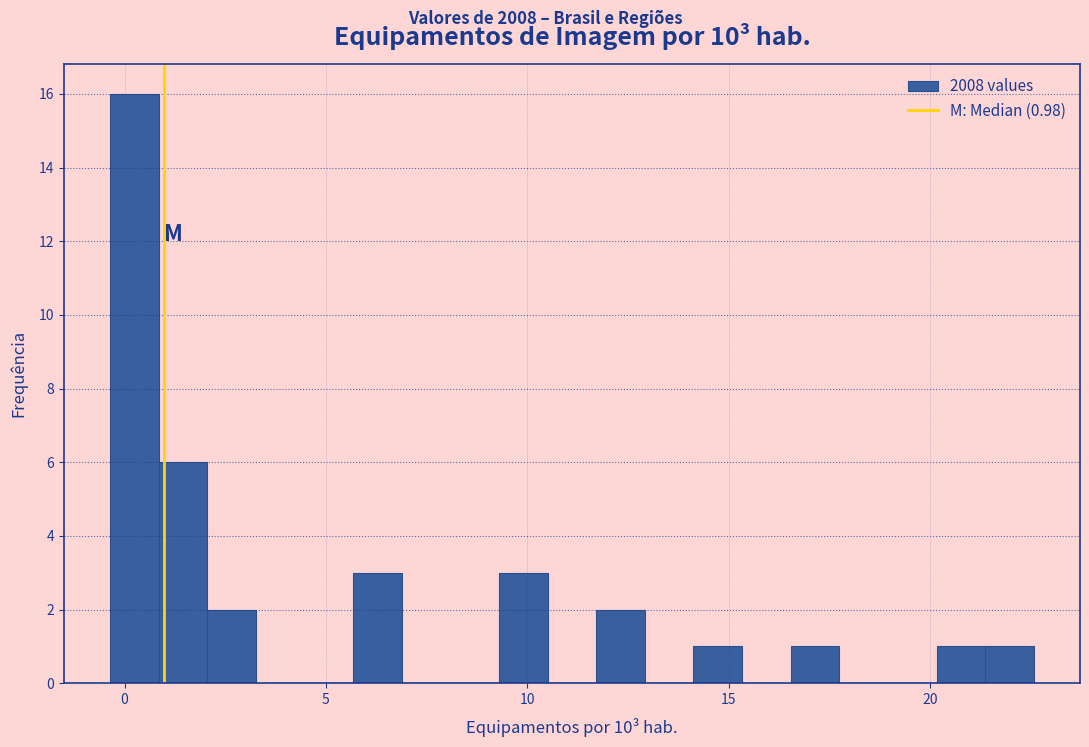

Around what value on the x-axis is the tallest bar? Give the approximate position of its centre, as read against the axis.

0.0